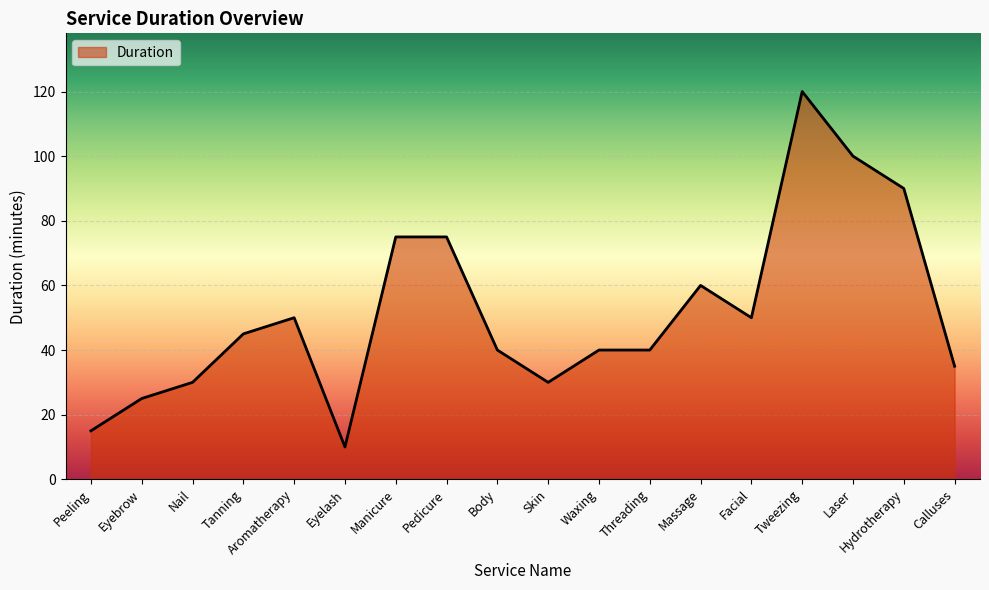

What position from the right is Eyelash?

13